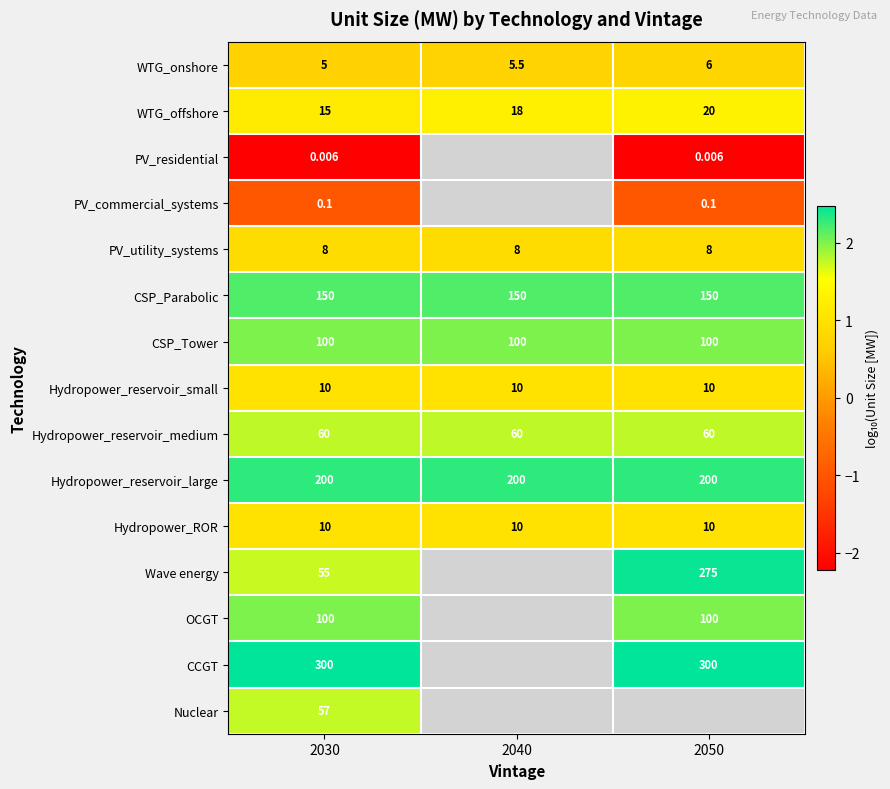

Is the value of Hydropower_reservoir_small at 2050 greater than the value of Hydropower_reservoir_medium at 2050?

No